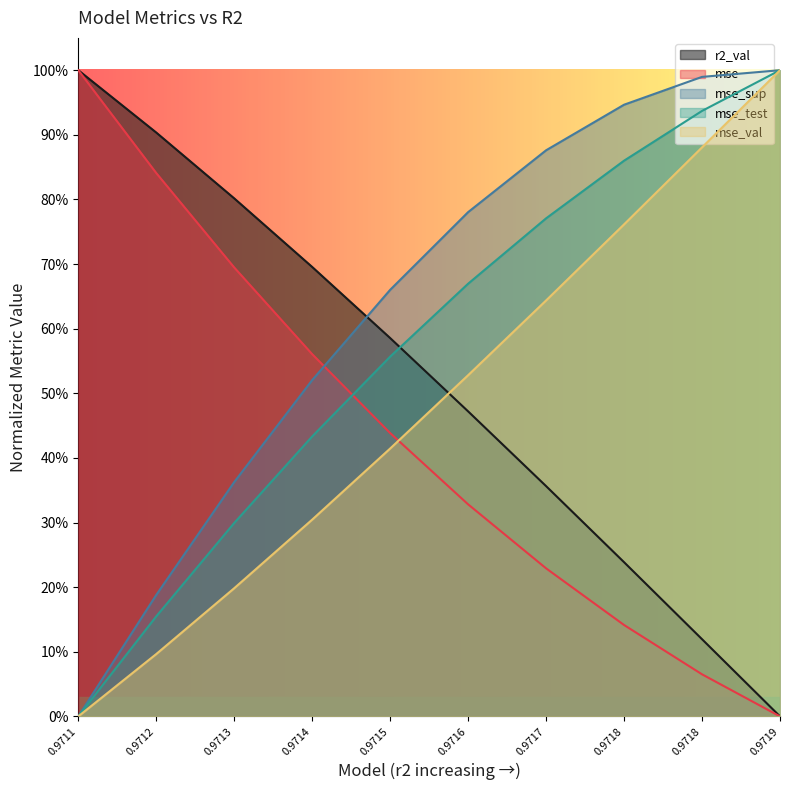

What are all the series names shown in the legend?

r2_val, mse, mse_sup, mse_test, mse_val